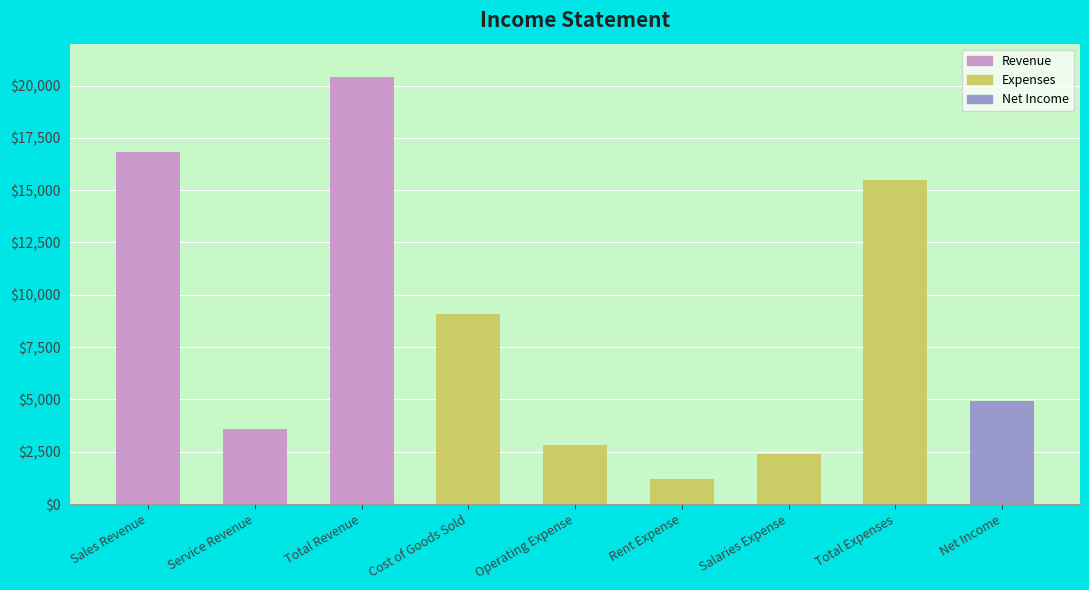

What is the highest value of the Expenses series?

15500